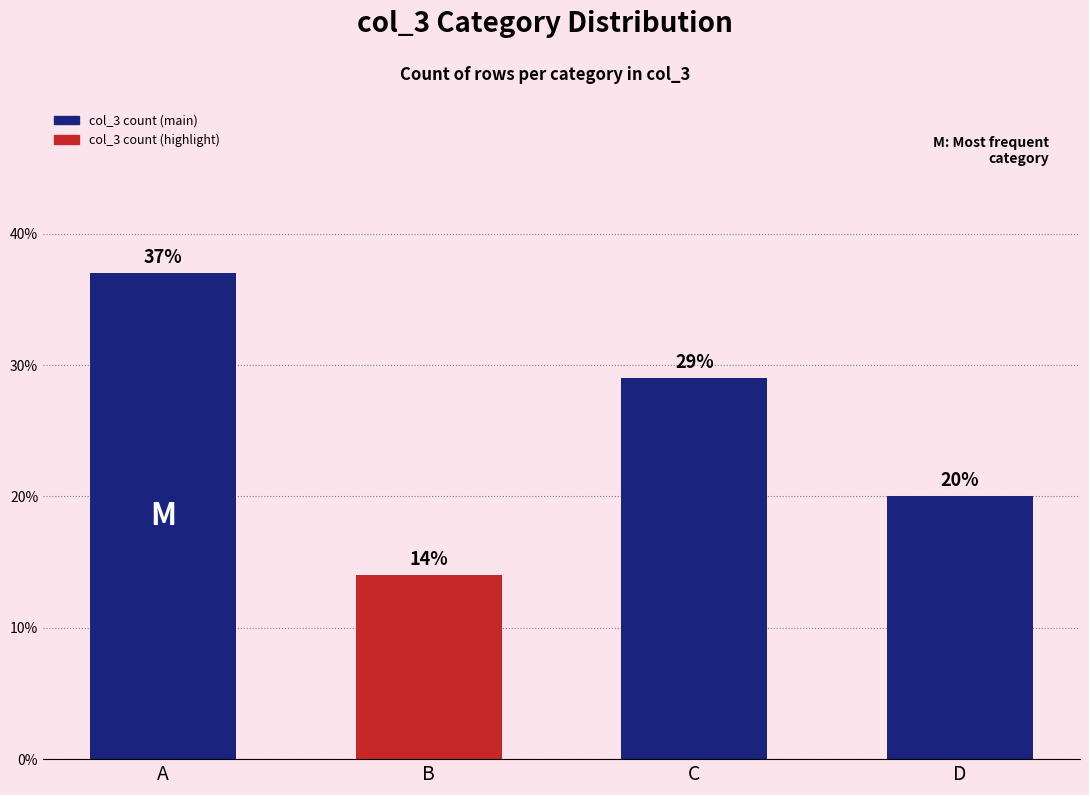

Are the bars horizontal?

No